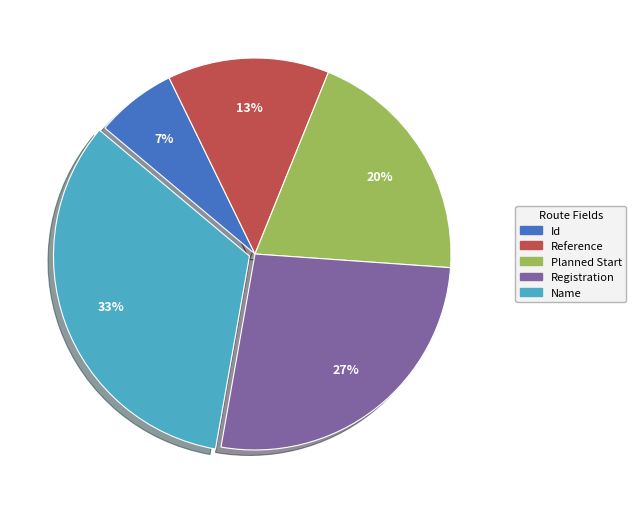

Combined, do Planned Start and Registration account for over 50%?

No